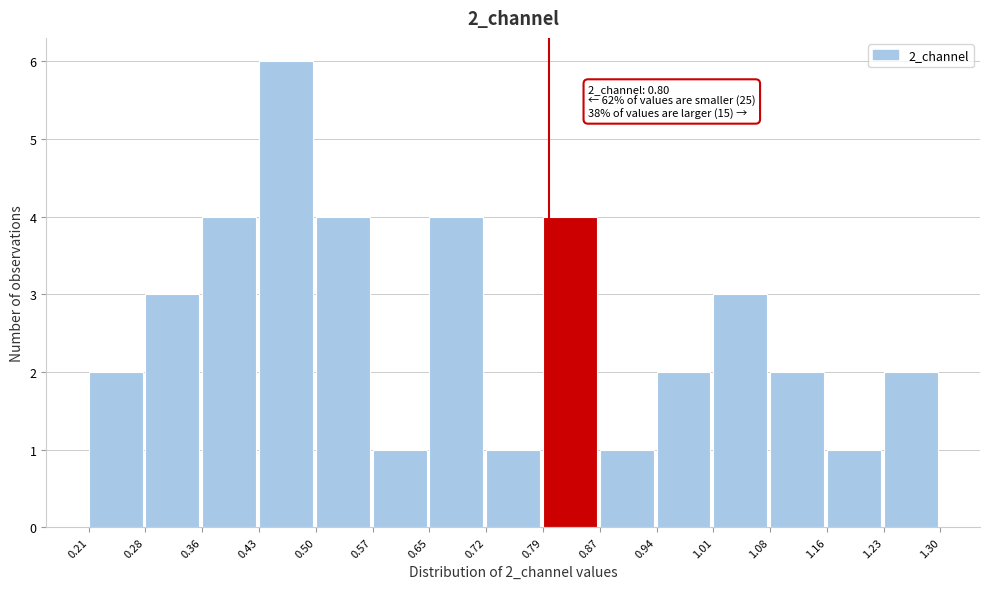

Which range on the x-axis has the tallest bar?

0.43 to 0.50